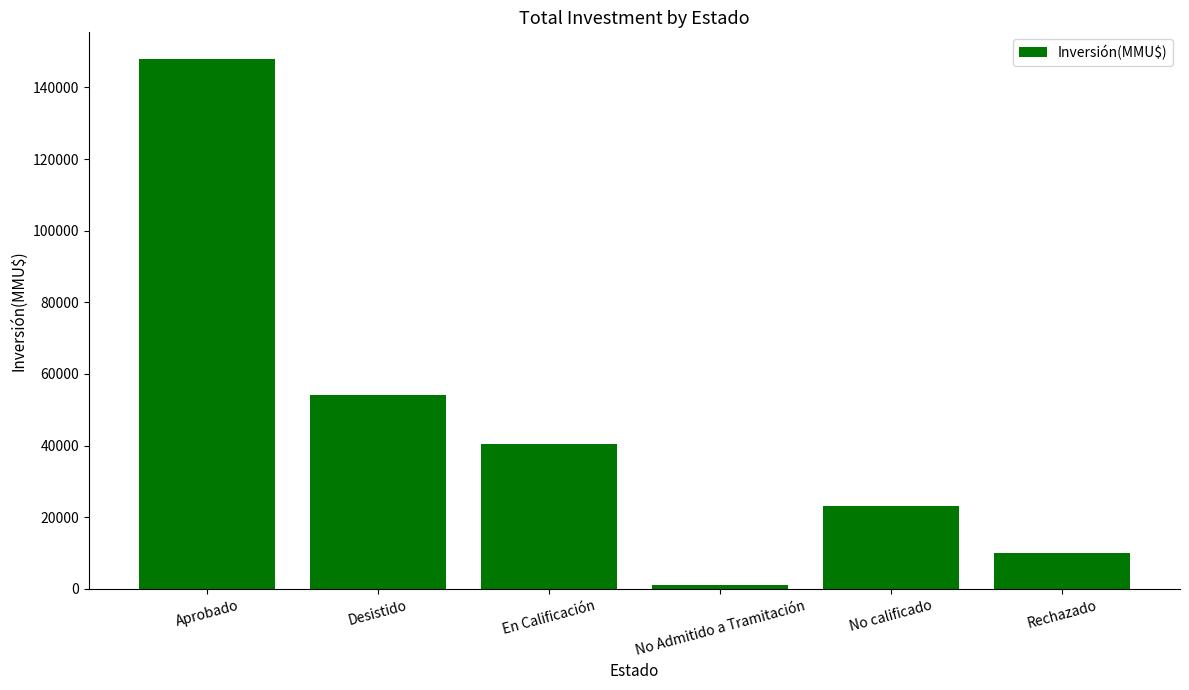

What value does the data have at No Admitido a Tramitación, to the nearest 10?

1200